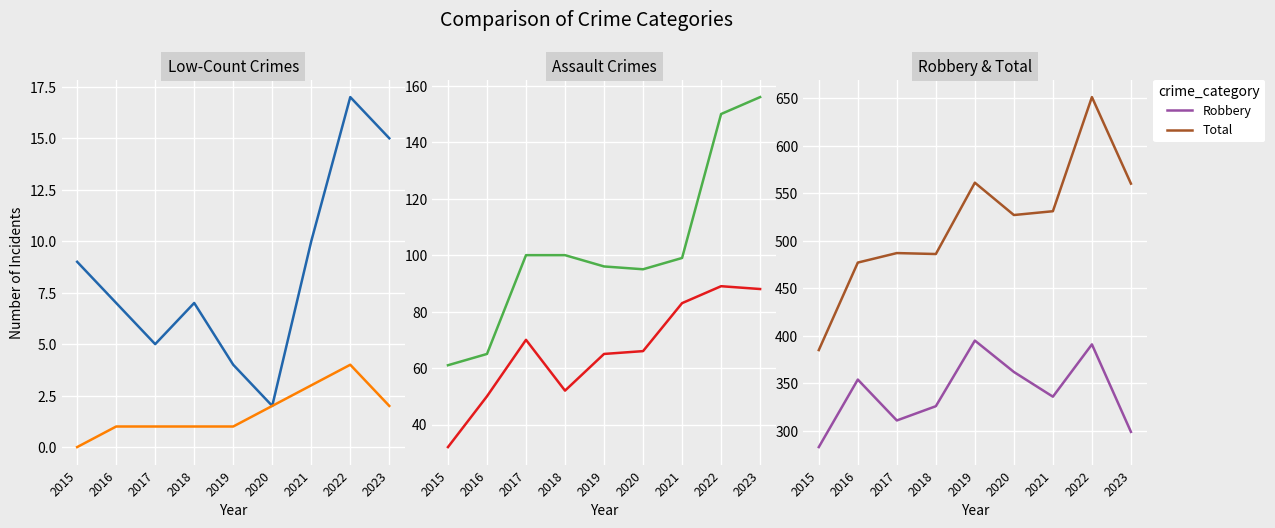

What is the average value of the Robbery series?

340